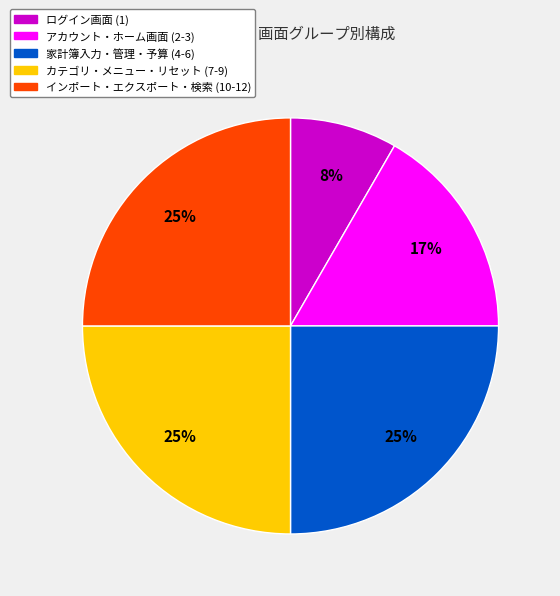

To the nearest percent, what is the difference between the largest and smallest slice percentages?

17%